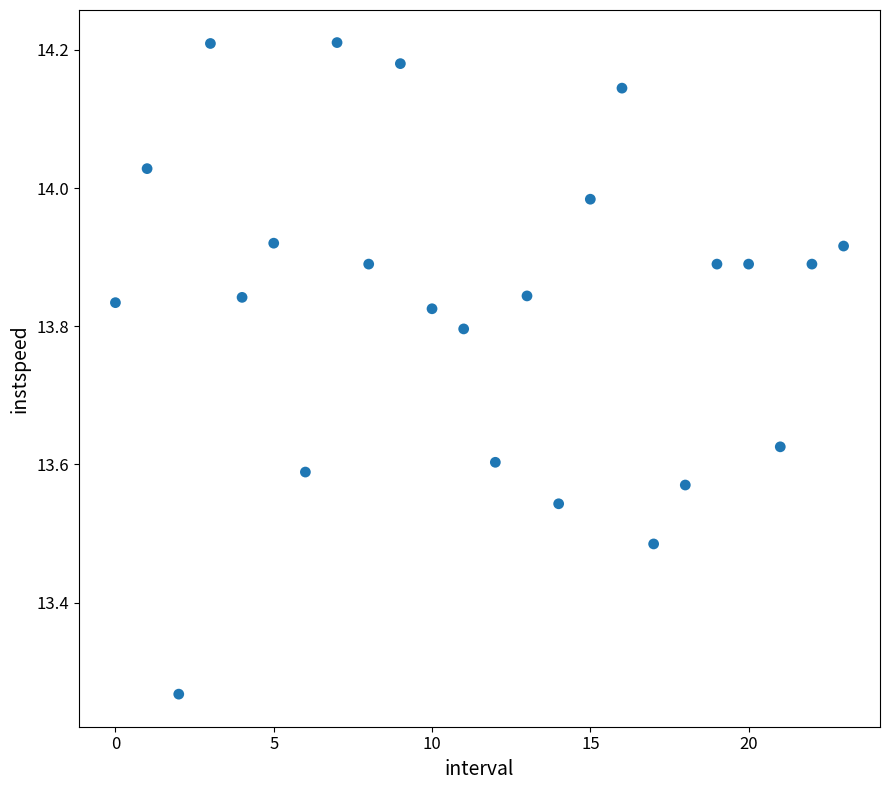

What is the range of Y values (max minus min)?

0.9